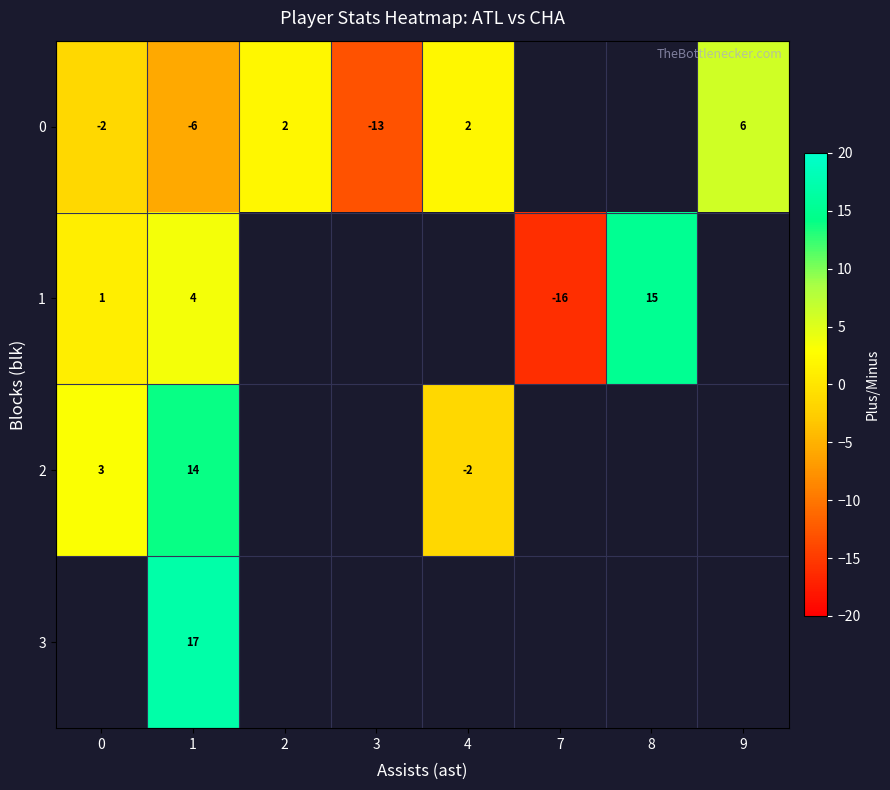

How many series are shown in this chart?

4